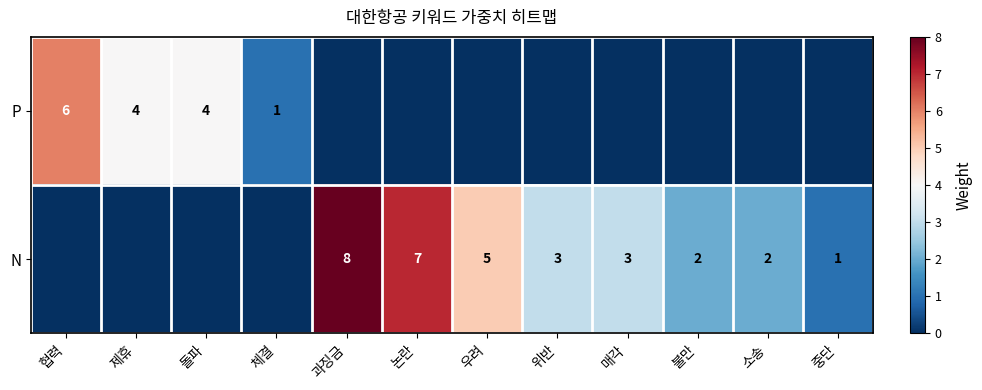

What is the greatest value displayed?

8